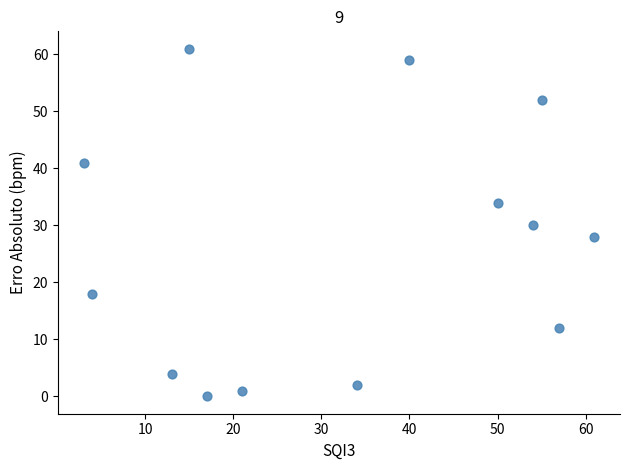

What is the range of X values (max minus min)?

58